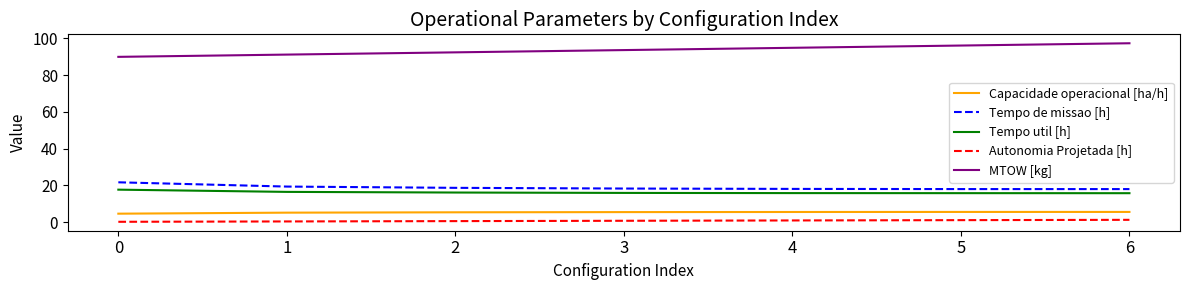

What is the difference between the maximum and second lowest values in the MTOW [kg] series?

6.2